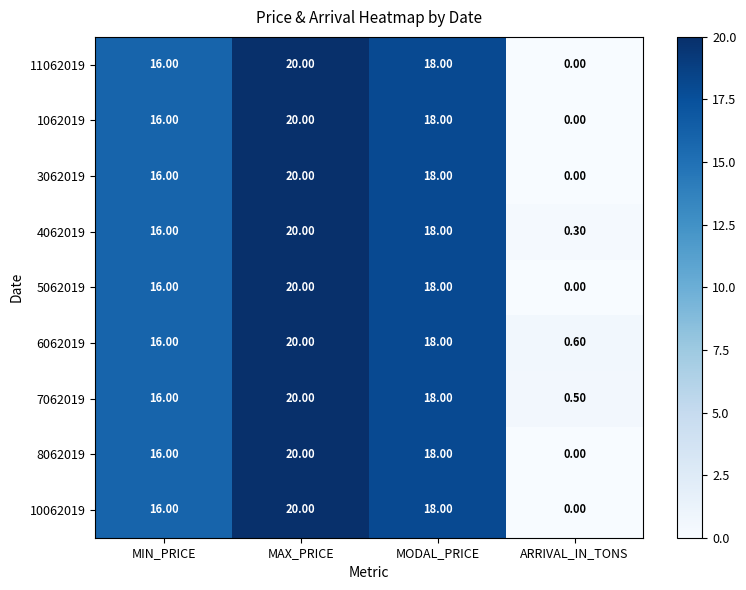

Rank the categories by 11062019 value from highest to lowest.

MAX_PRICE, MODAL_PRICE, MIN_PRICE, ARRIVAL_IN_TONS